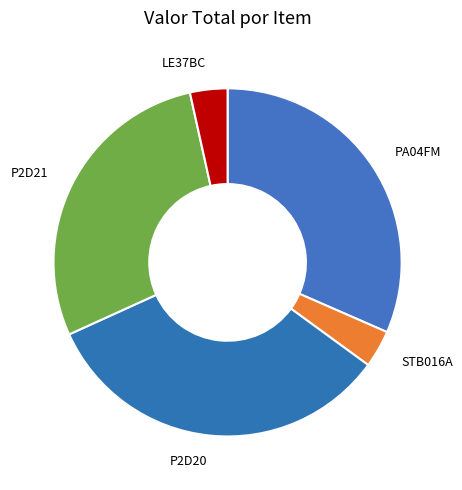

Which category has the biggest portion of the pie?

P2D20